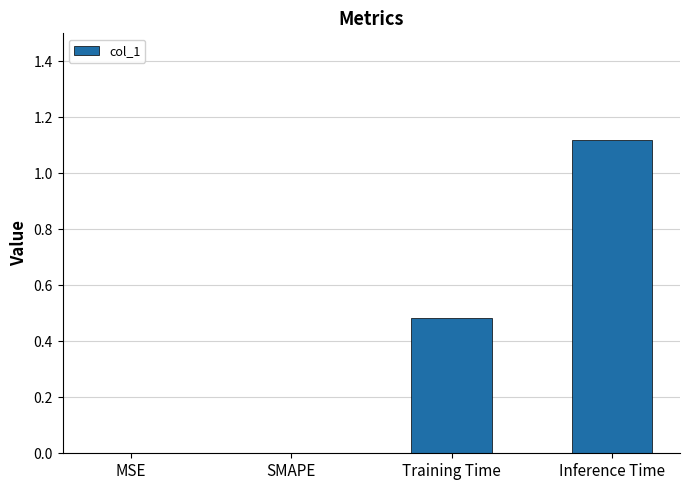

What is the sum of all values?

1.6